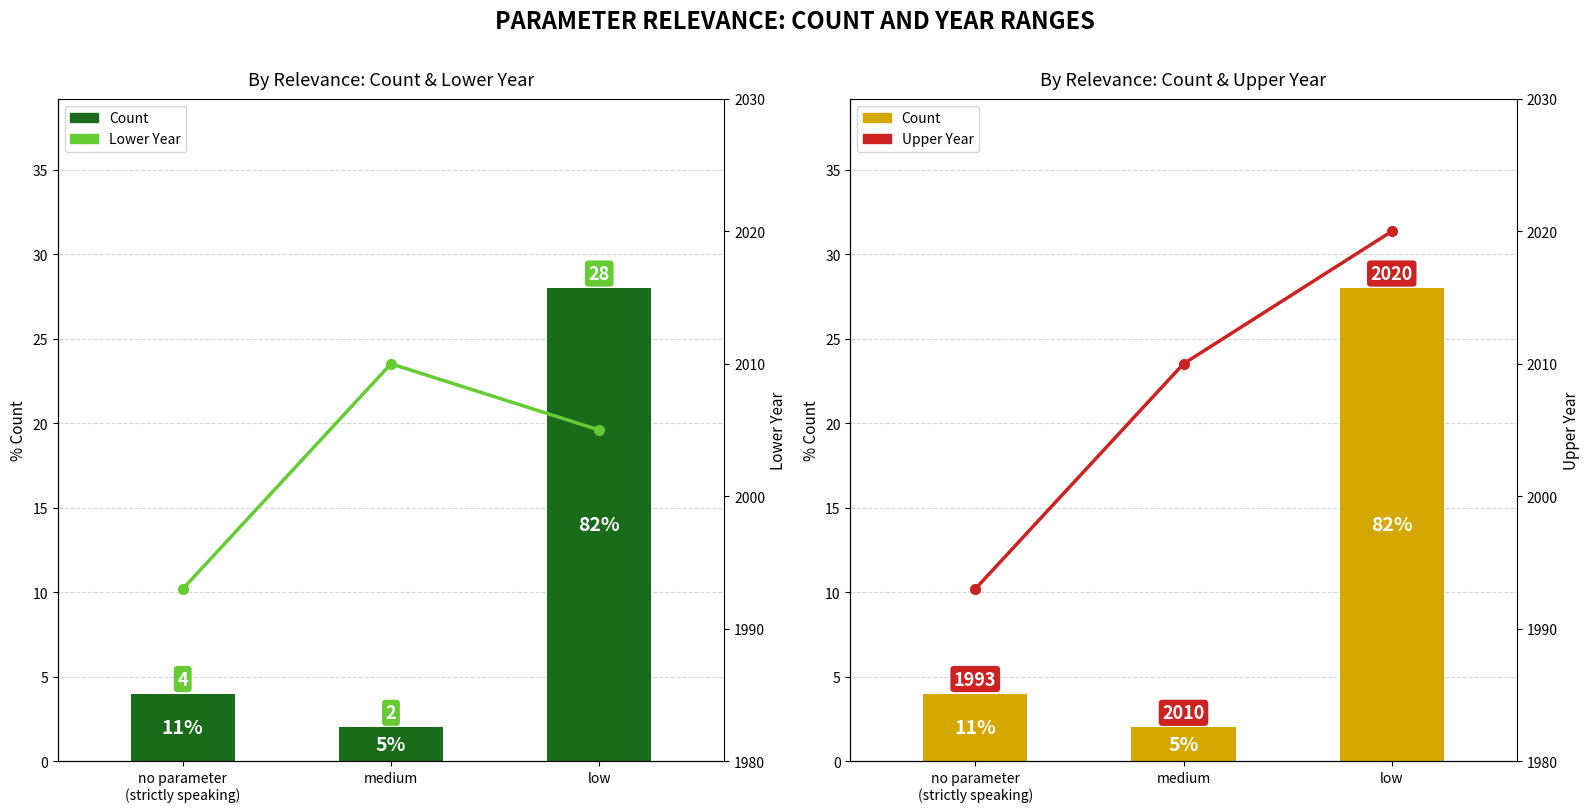

What is the difference between the maximum and minimum values in the lower year series?

17